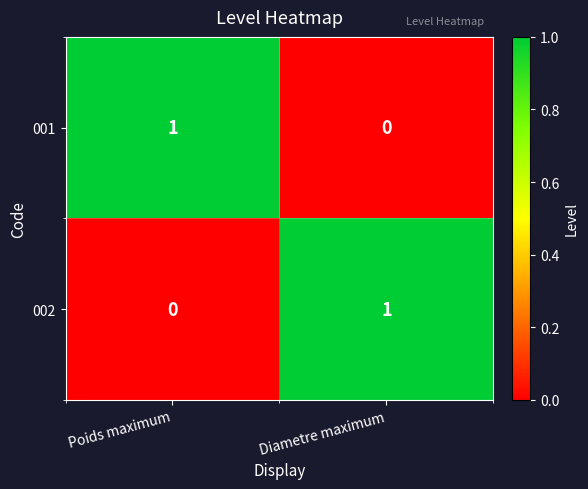

How many values in 001 are above zero?

1